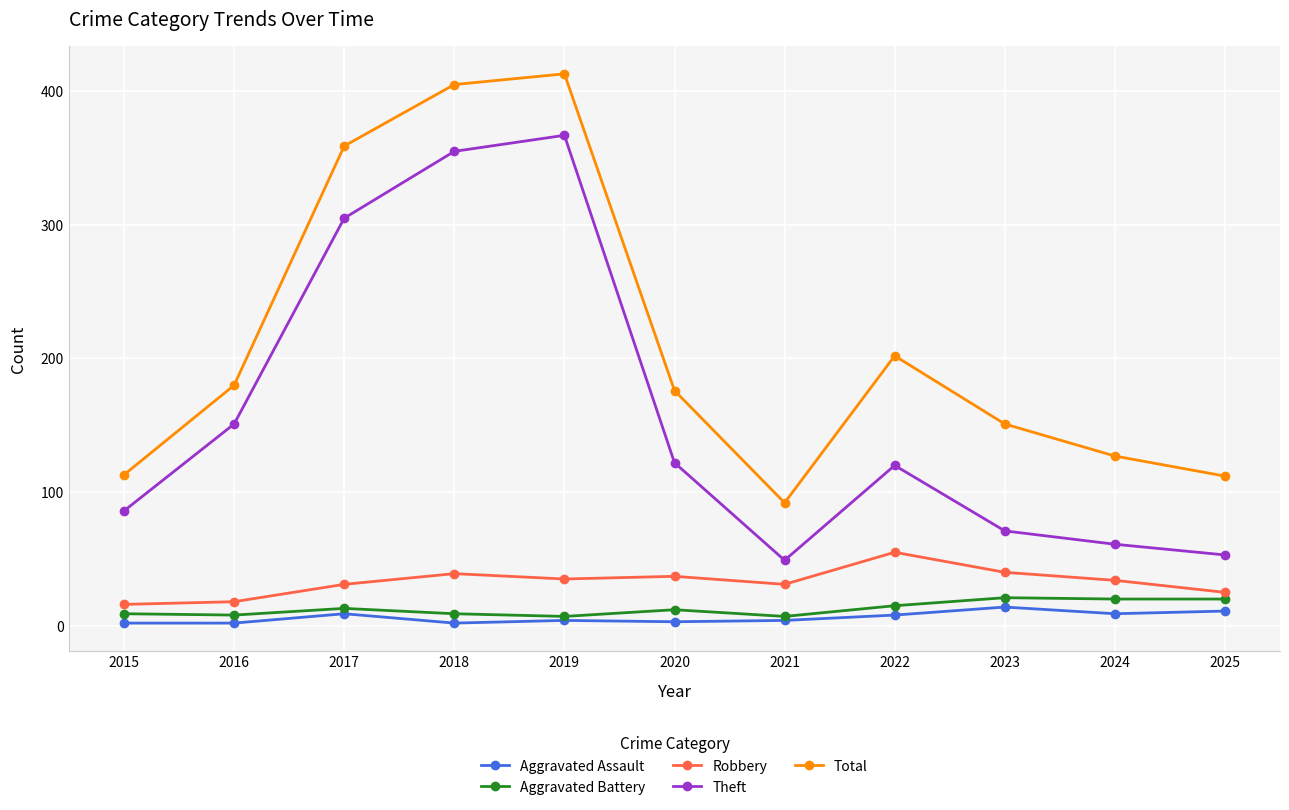

True or false: Aggravated Battery and Theft cross at least once.

False